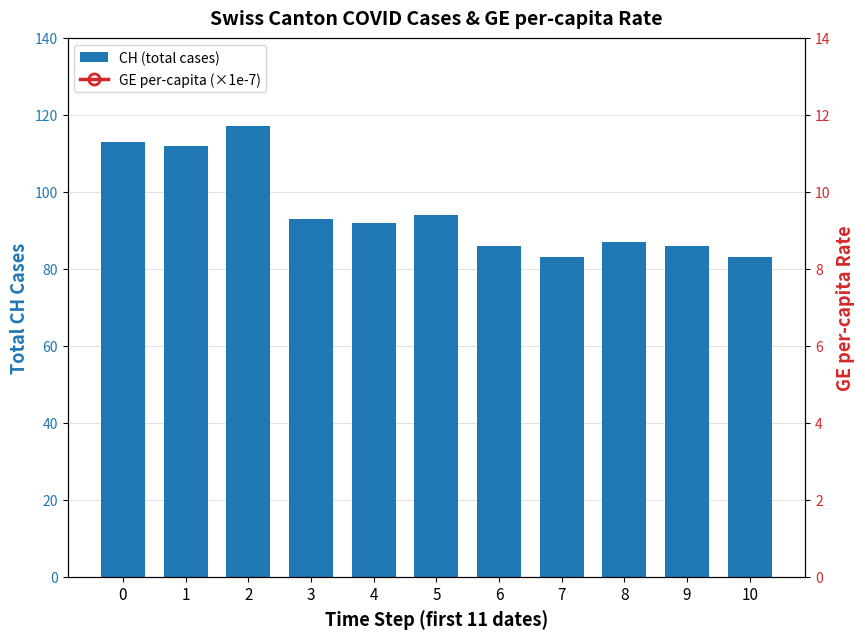

What is the value of the GE per-capita (×1e-7) bar at the 8th from the left?

94.1